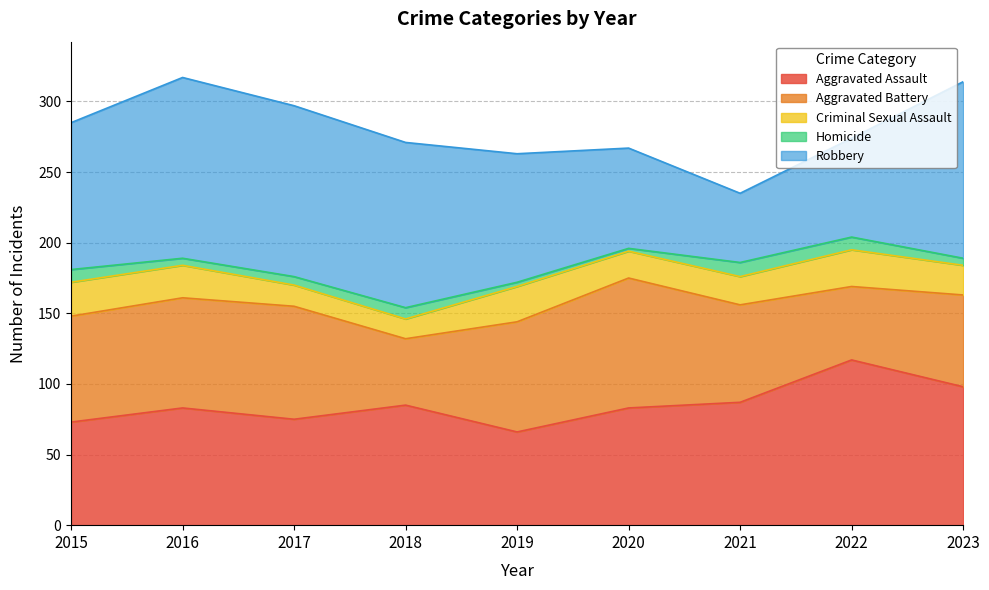

Rank the categories by Robbery value from highest to lowest.

2016, 2023, 2017, 2018, 2015, 2019, 2020, 2022, 2021